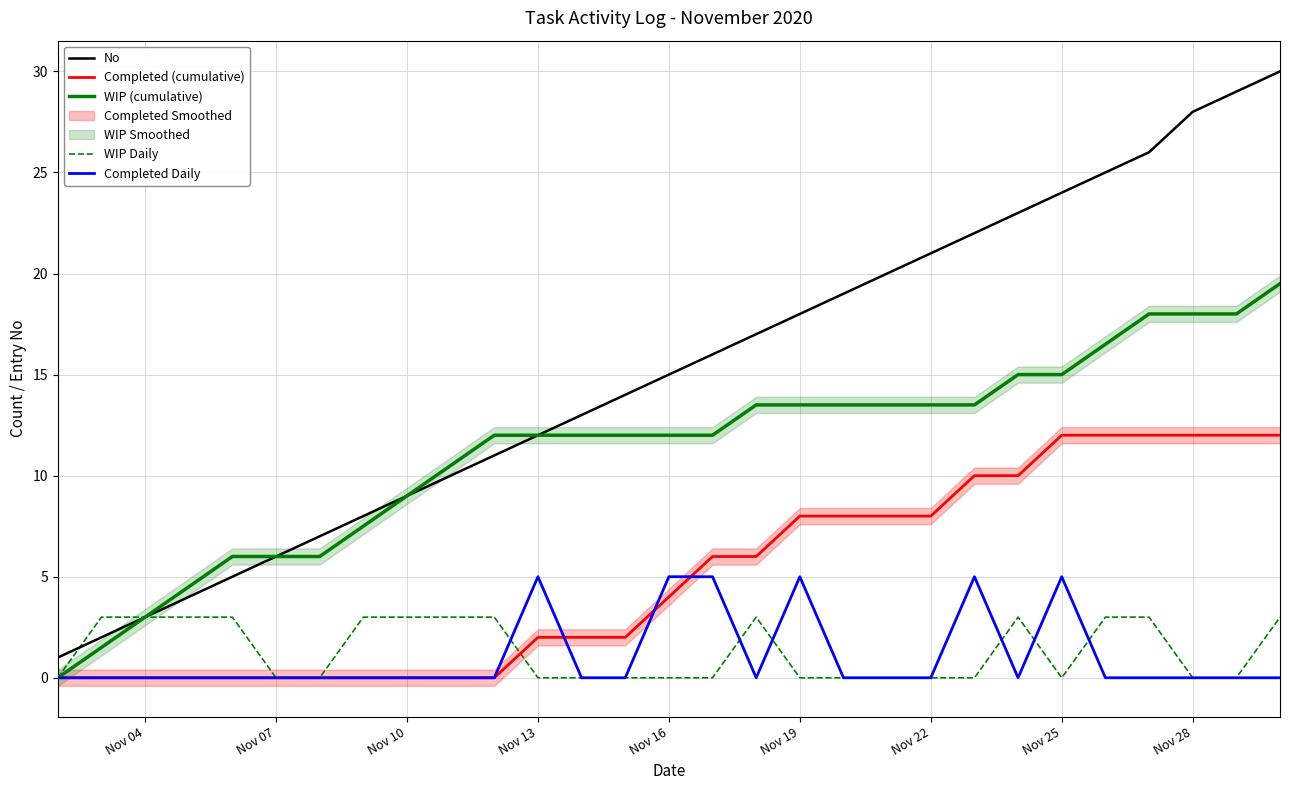

How many values in Completed (cumulative) are above zero?

18